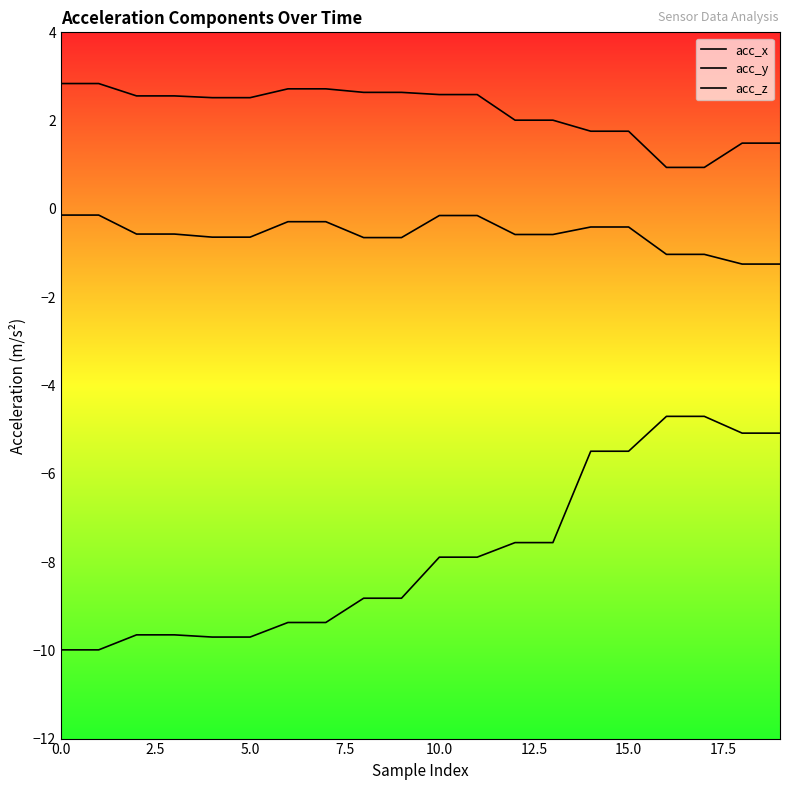

At which category is the sum across all series the highest?

14